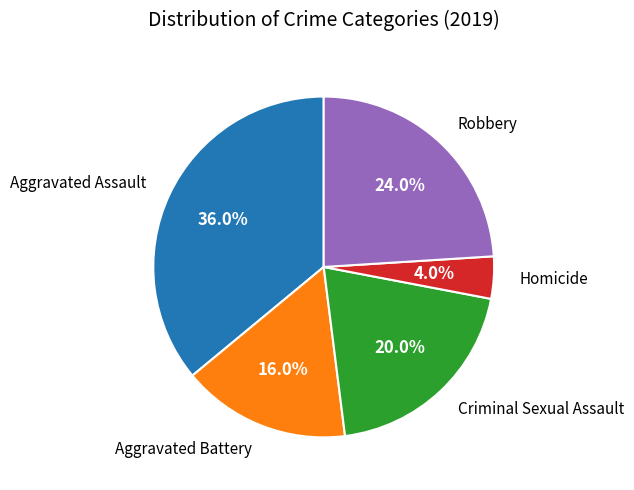

Does any single category account for the majority?

No